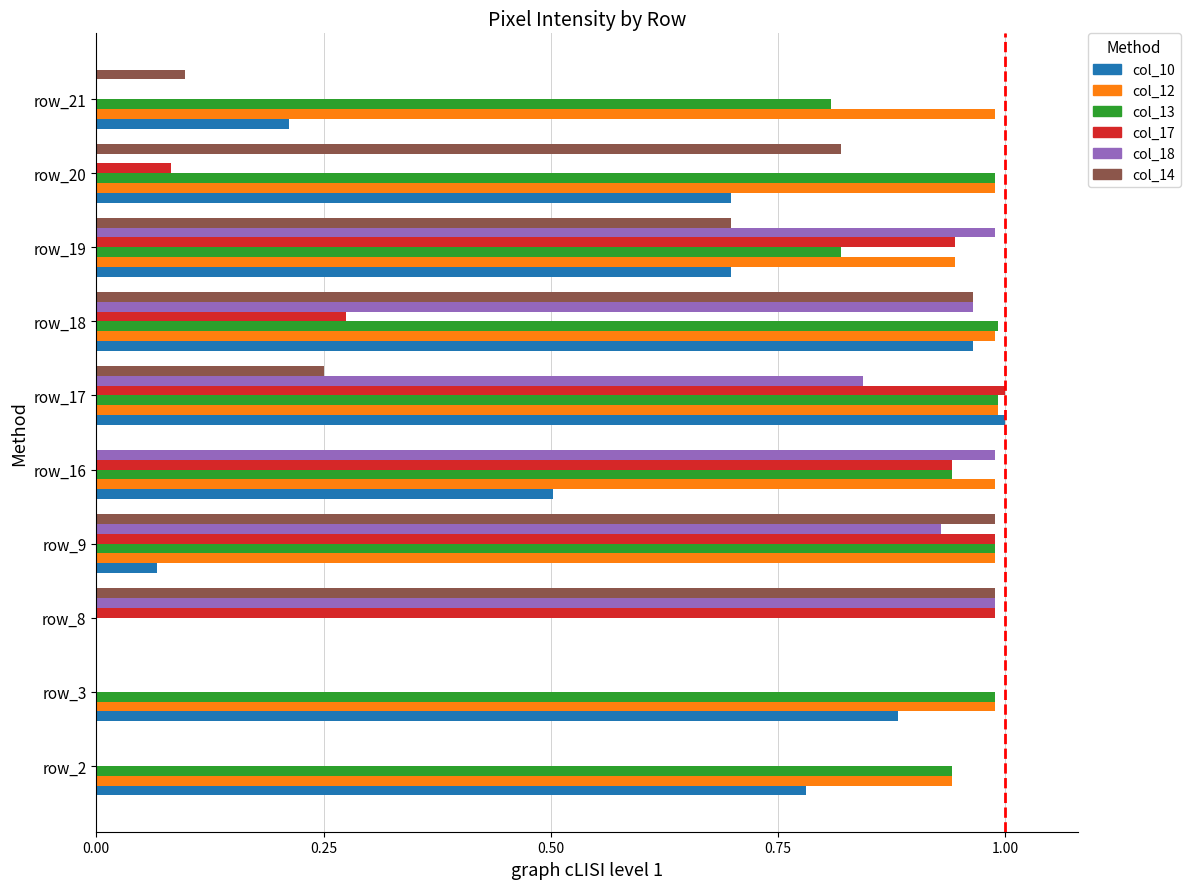

What are all the series names shown in the legend?

col_10, col_12, col_13, col_17, col_18, col_14